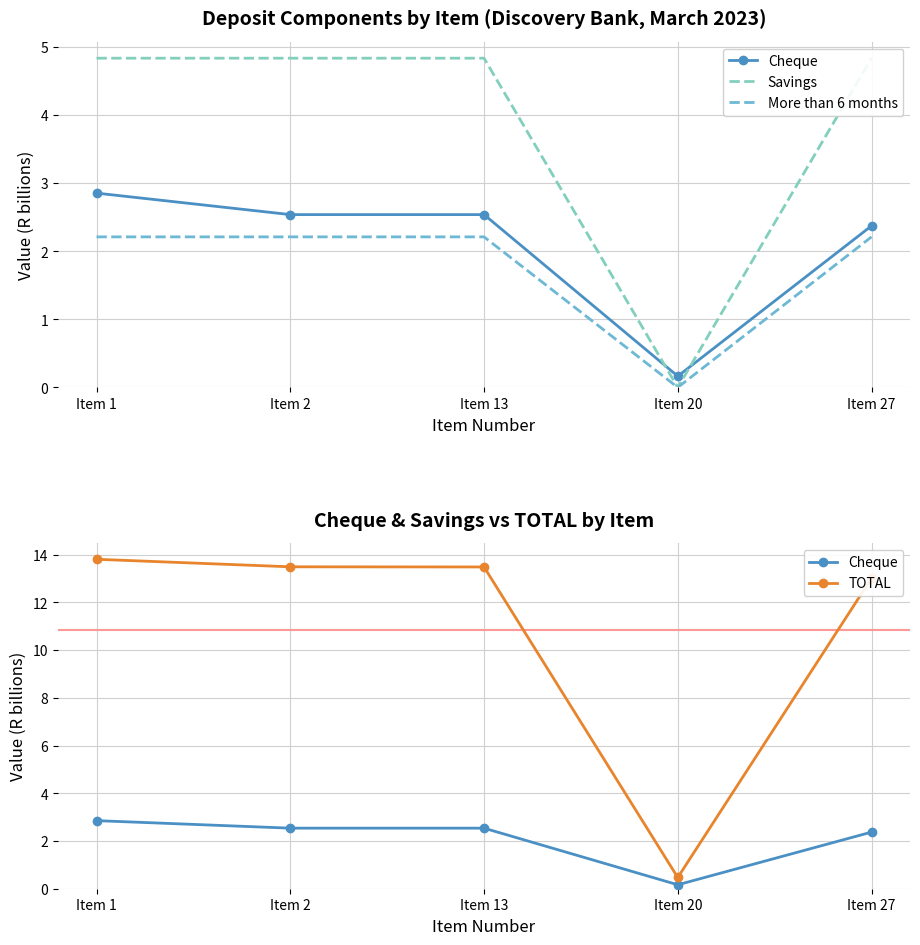

Between Item 1 and Item 27, which series saw the biggest shift?

TOTAL